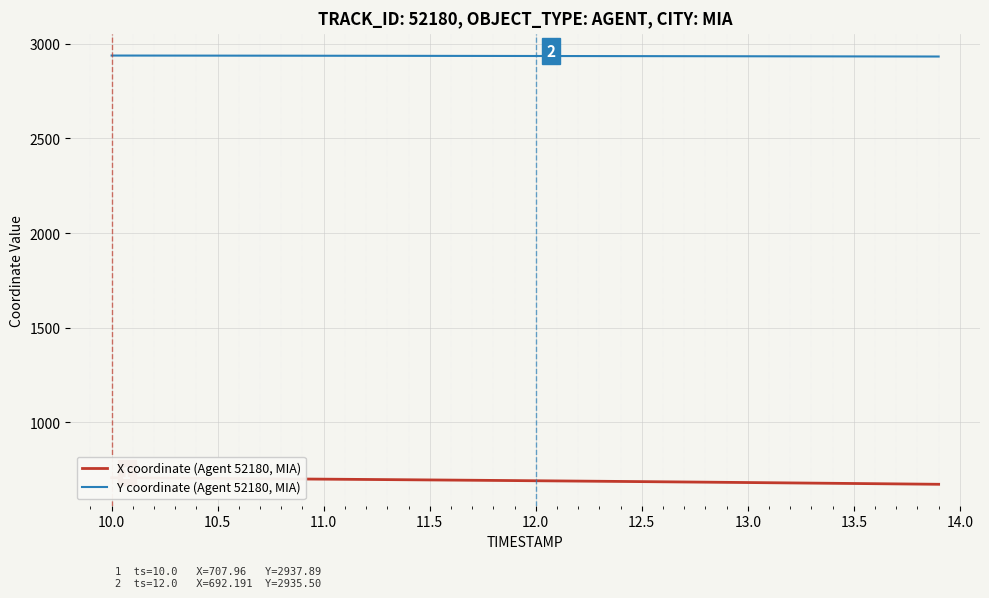

How many values in the X coordinate (Agent 52180, MIA) series exceed 693?

20